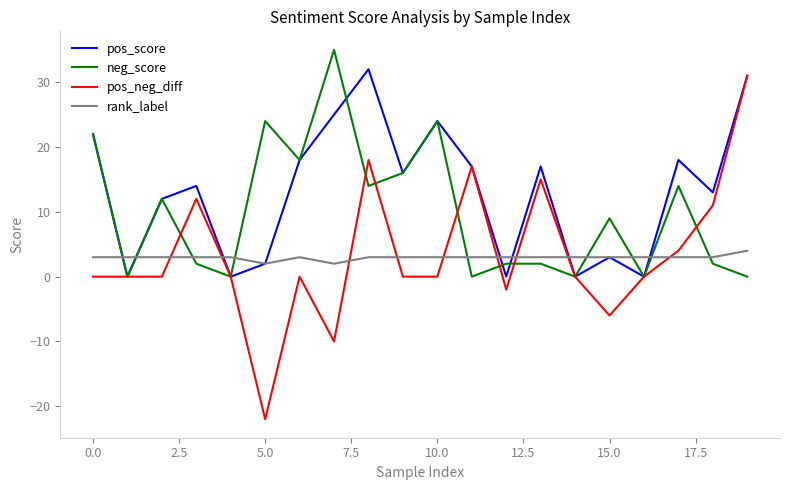

True or false: rank_label and pos_neg_diff cross at least once.

True